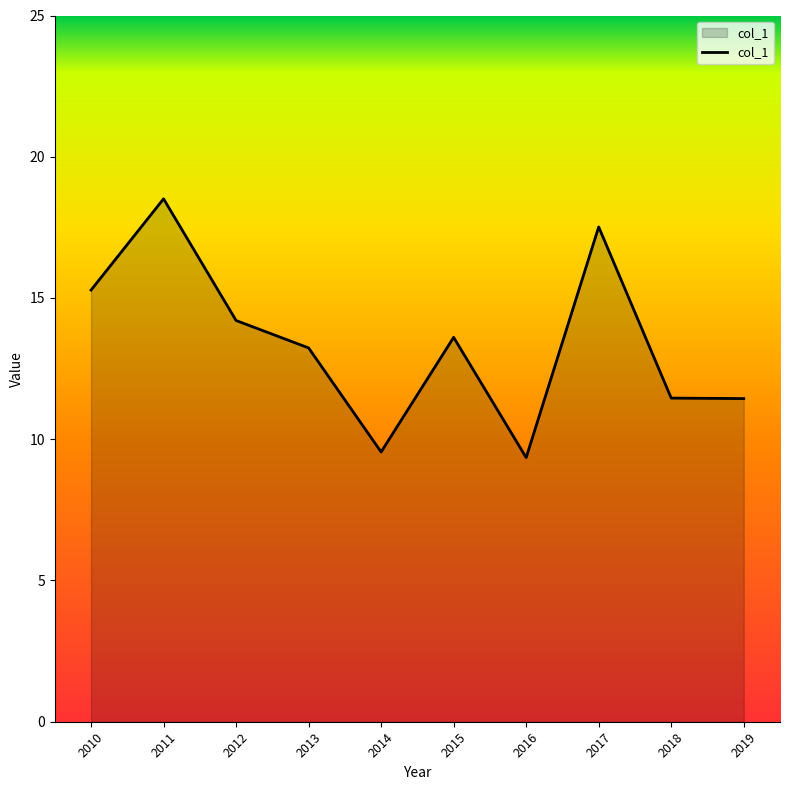

Where is the first local minimum?

2014